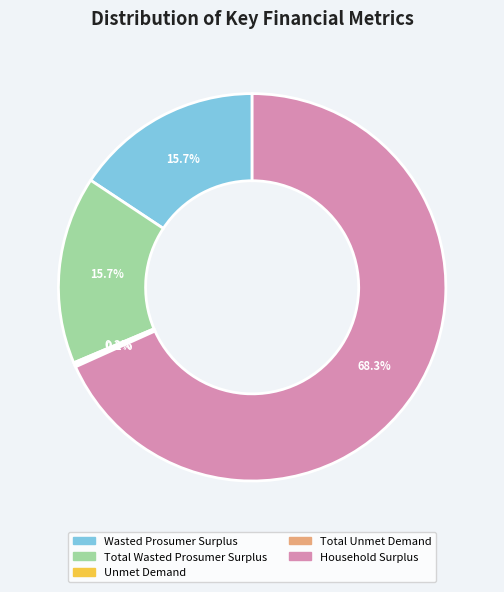

Approximately how many times larger is the value at Household Surplus compared to Wasted Prosumer Surplus?

4.4